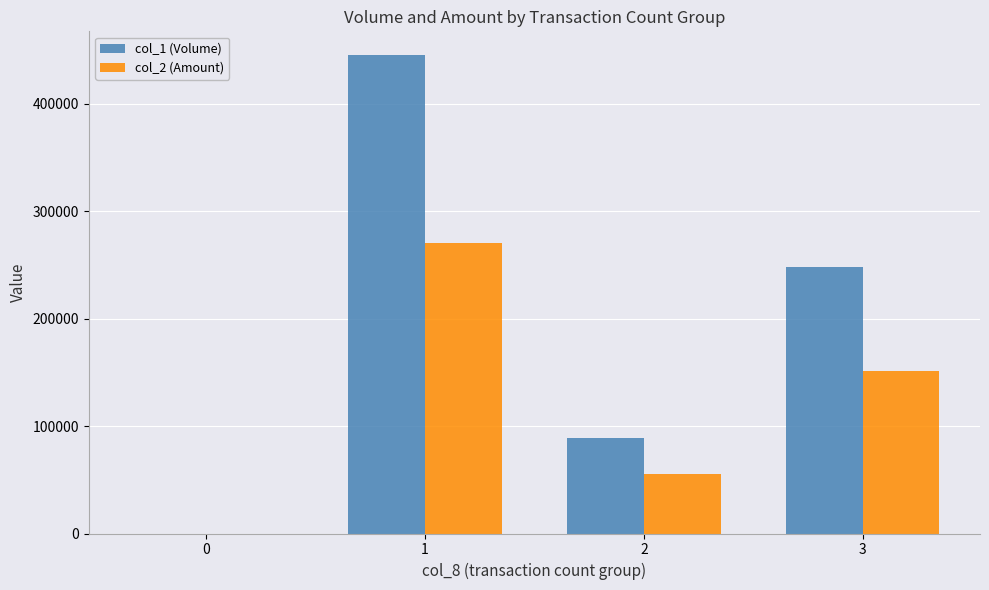

Between 2 and 3, which series saw the biggest shift?

col_1 (Volume)